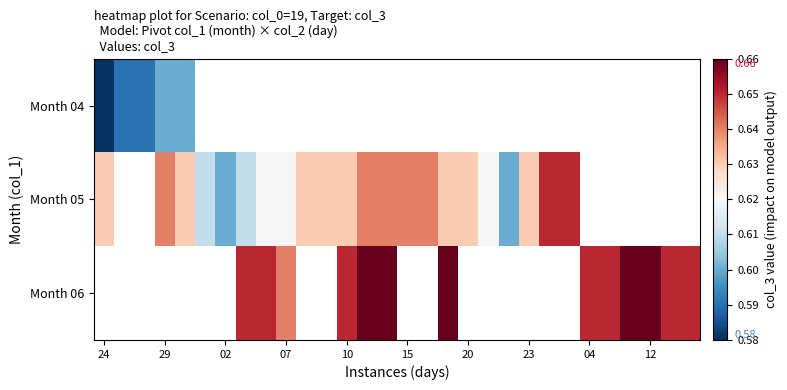

Which label corresponds to the largest value in the chart?

13